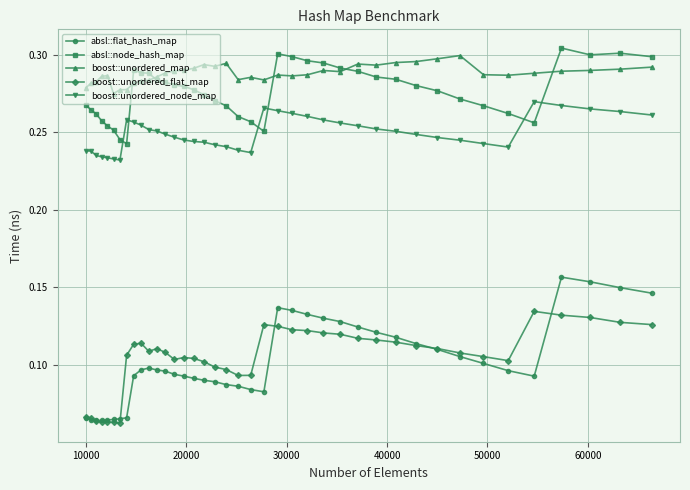

List the series in order of their peak value, highest first.

absl::node_hash_map, boost::unordered_map, boost::unordered_node_map, absl::flat_hash_map, boost::unordered_flat_map